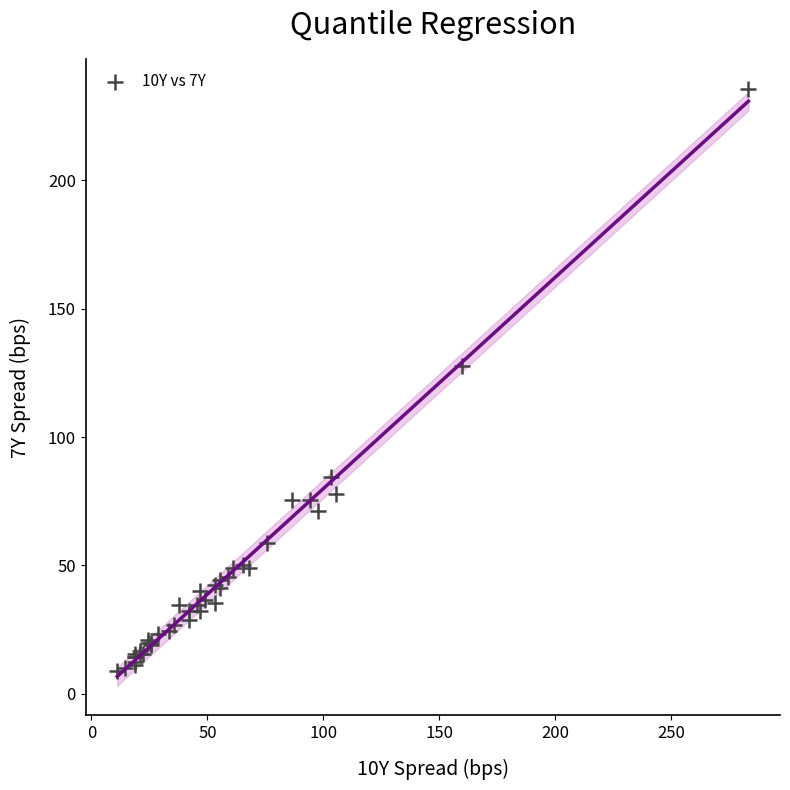

What Y value in the scatter plot is closest to 122?

127.8